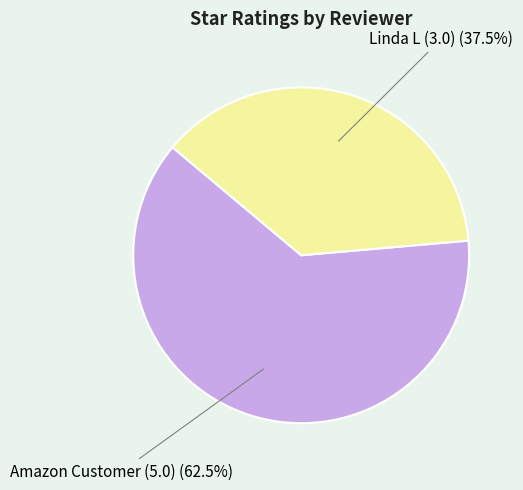

Does any single category account for the majority?

Yes